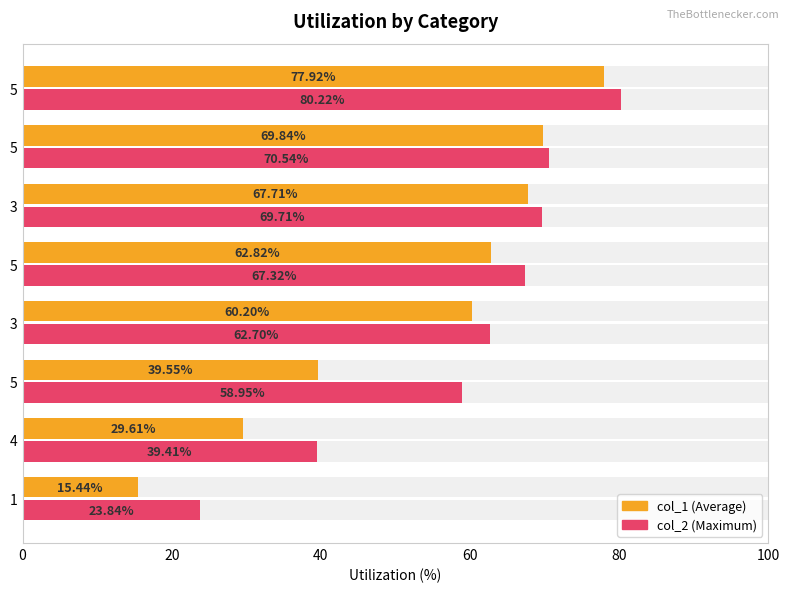

What is the value of the col_1 bar at the 4th from the left?

60.2